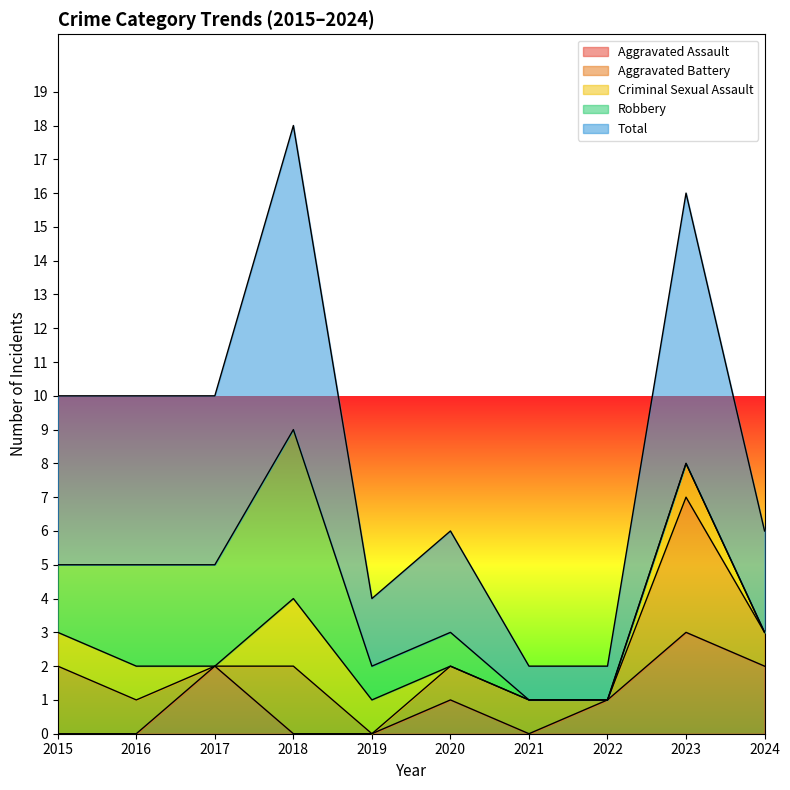

What is the highest value of the Aggravated Battery series?

4